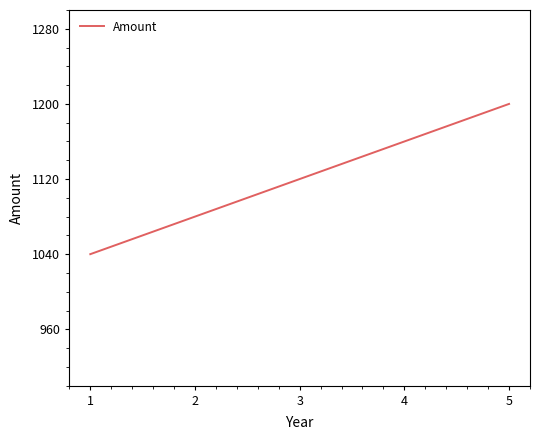

What is the smallest value displayed?

1040